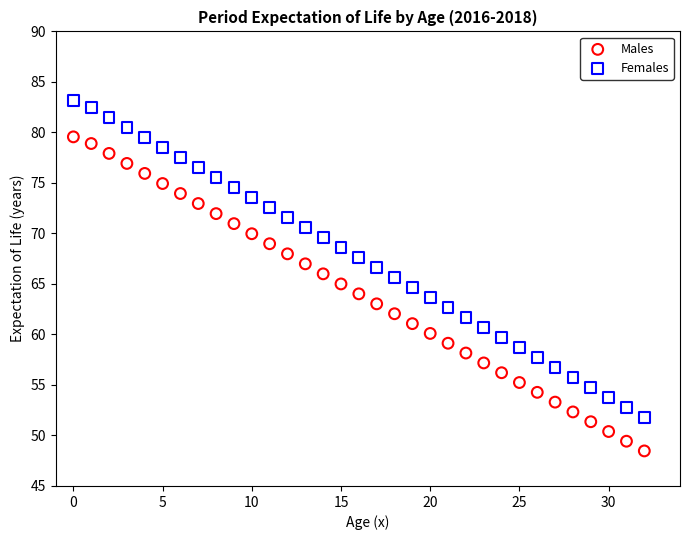

Which series has the widest spread of Y values?

Females